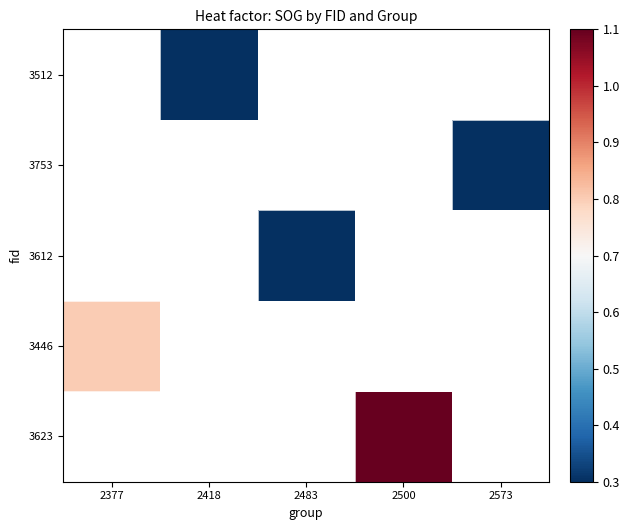

At which category does the chart reach its minimum across all series?

2483